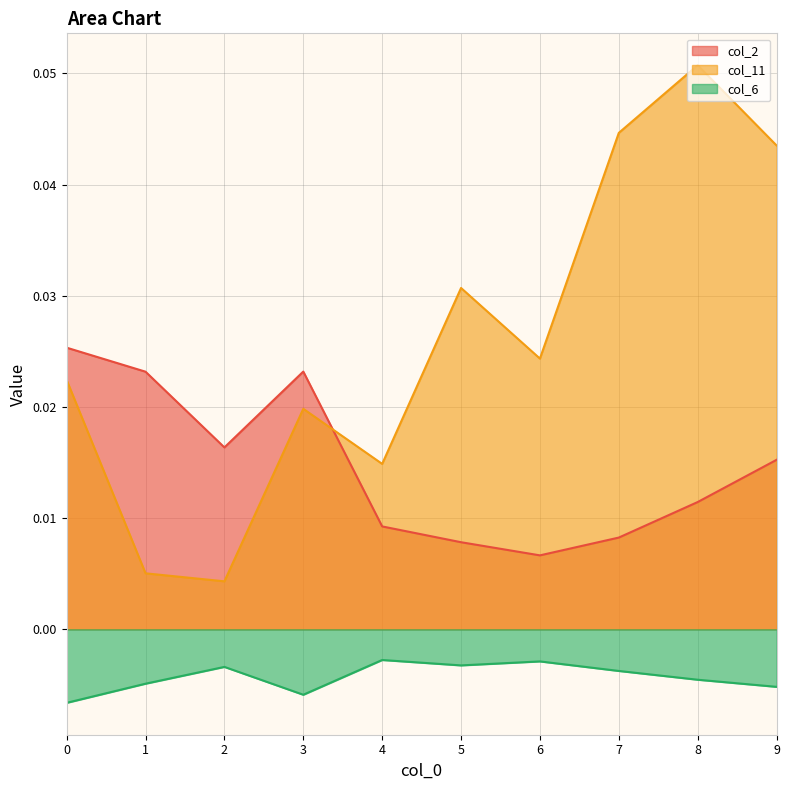

What are all the series names shown in the legend?

col_2, col_11, col_6